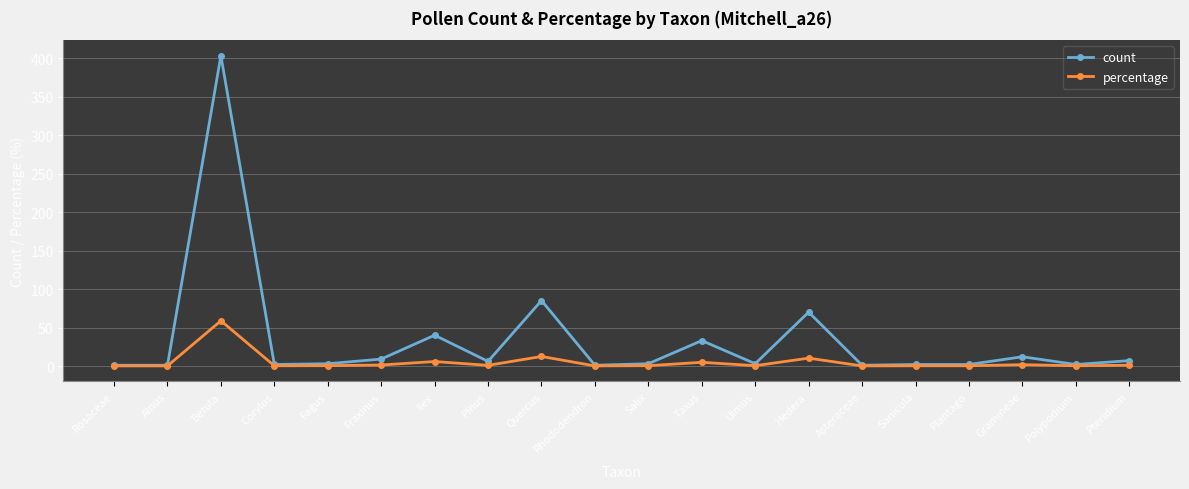

What are all the series names shown in the legend?

count, percentage